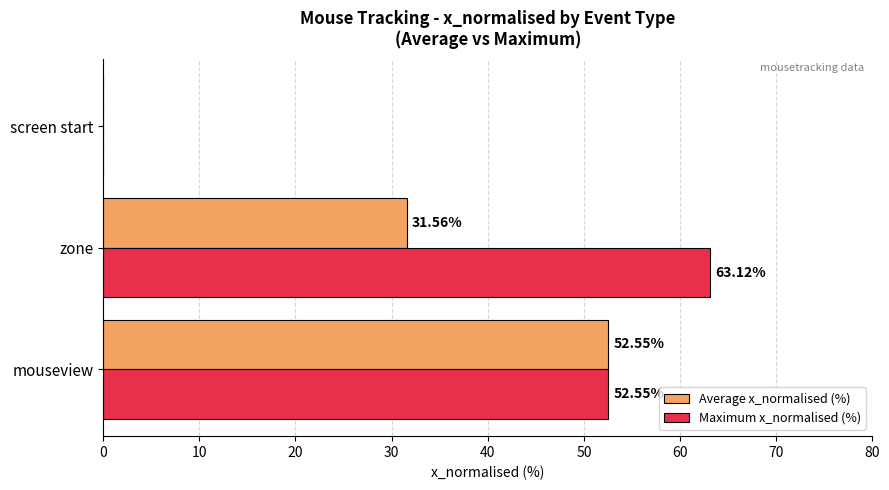

Which category has the highest value across all series?

zone